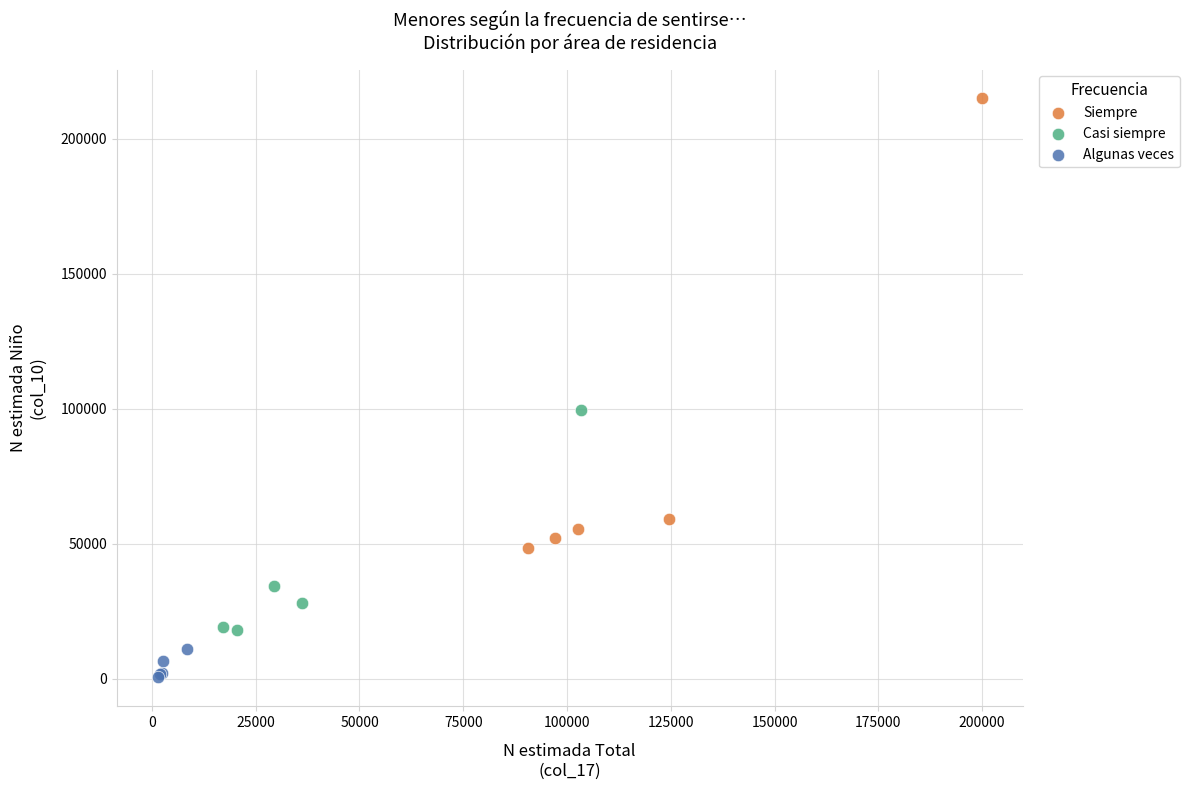

Which series has the widest spread of Y values?

Siempre